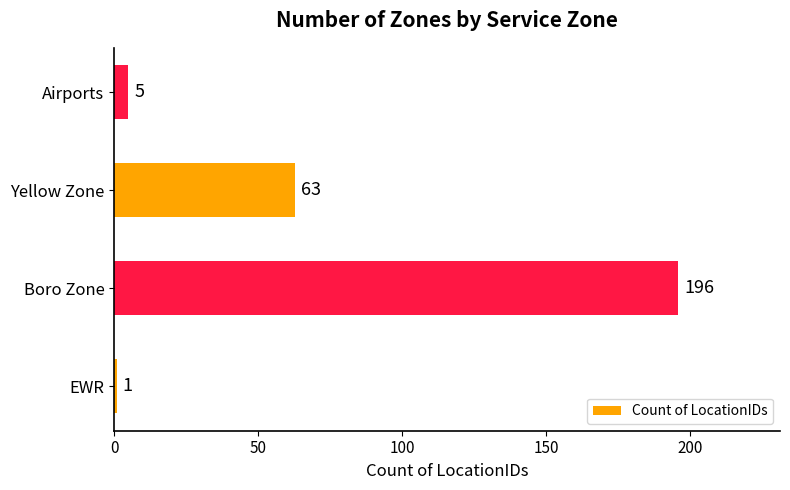

What value does the data have at Boro Zone, to the nearest 5?

195